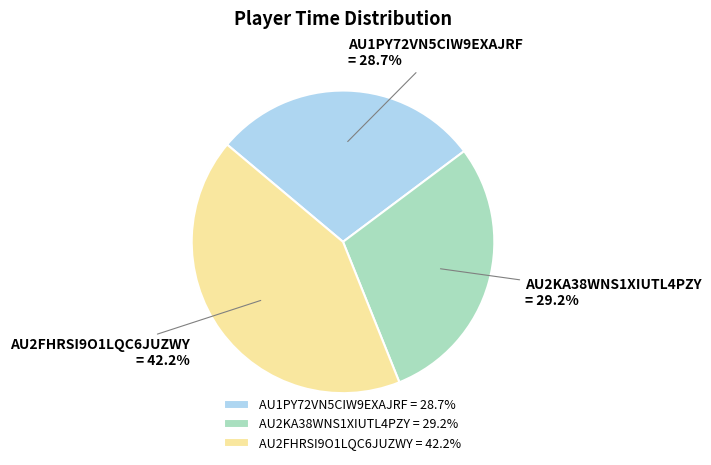

Between AU2KA38WNS1XIUTL4PZY = 29.2% and AU2FHRSI9O1LQC6JUZWY = 42.2%, which is larger?

AU2FHRSI9O1LQC6JUZWY = 42.2%